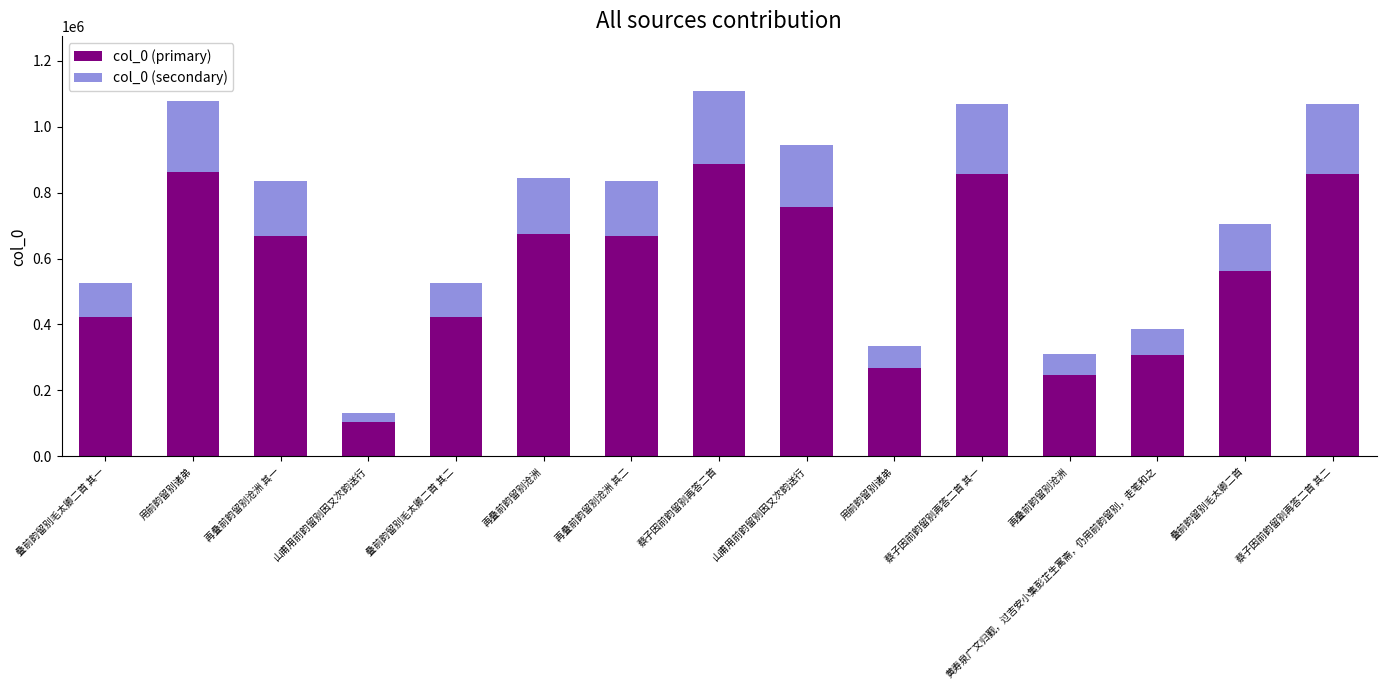

How many bars are there in total?

15